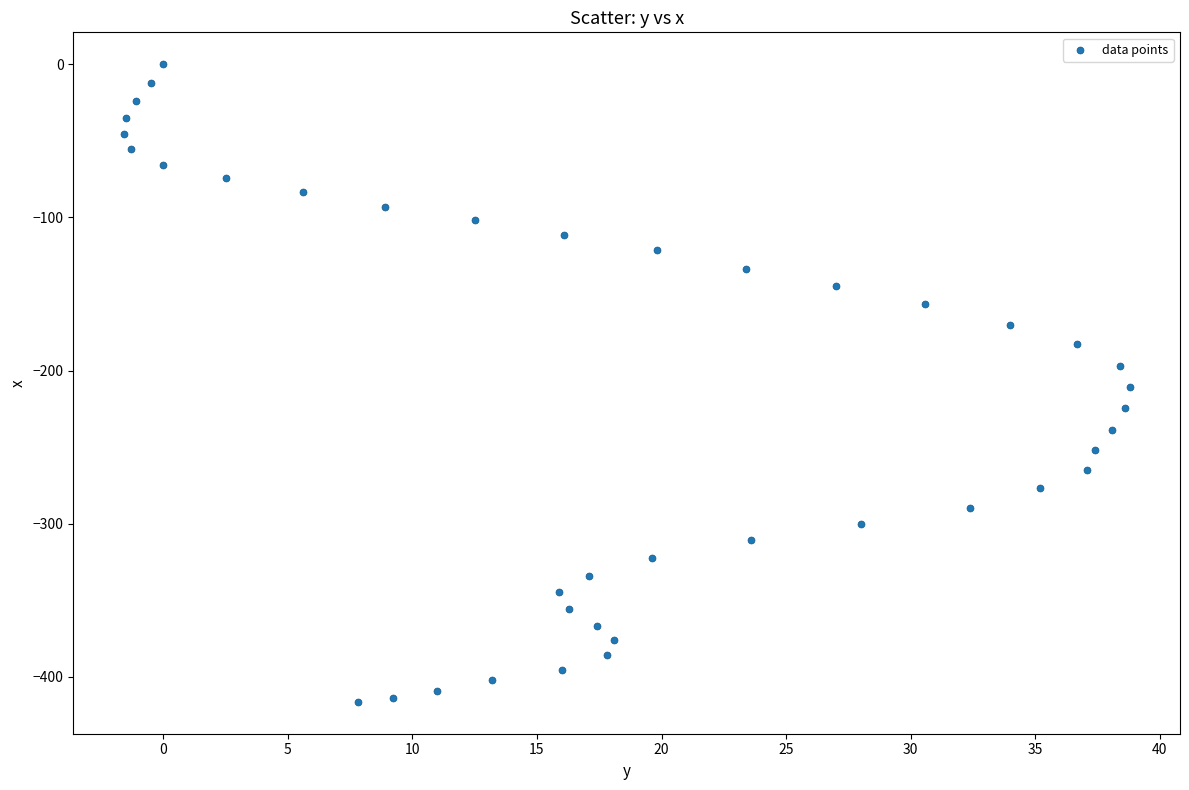

What is the range of X values (max minus min)?

40.4